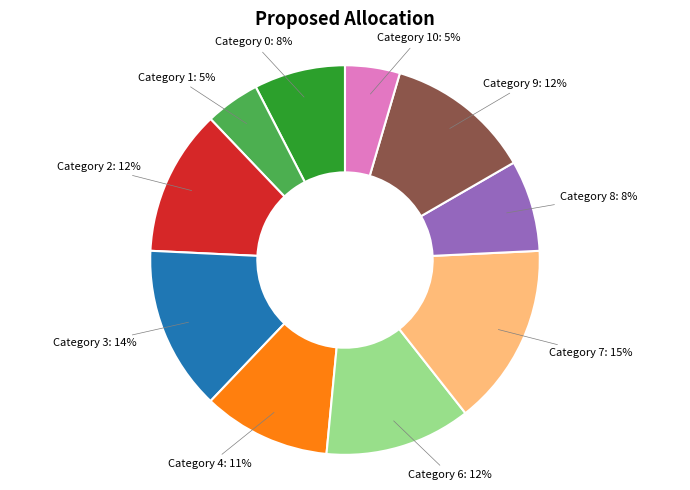

To the nearest percent, what is the average slice percentage?

10%